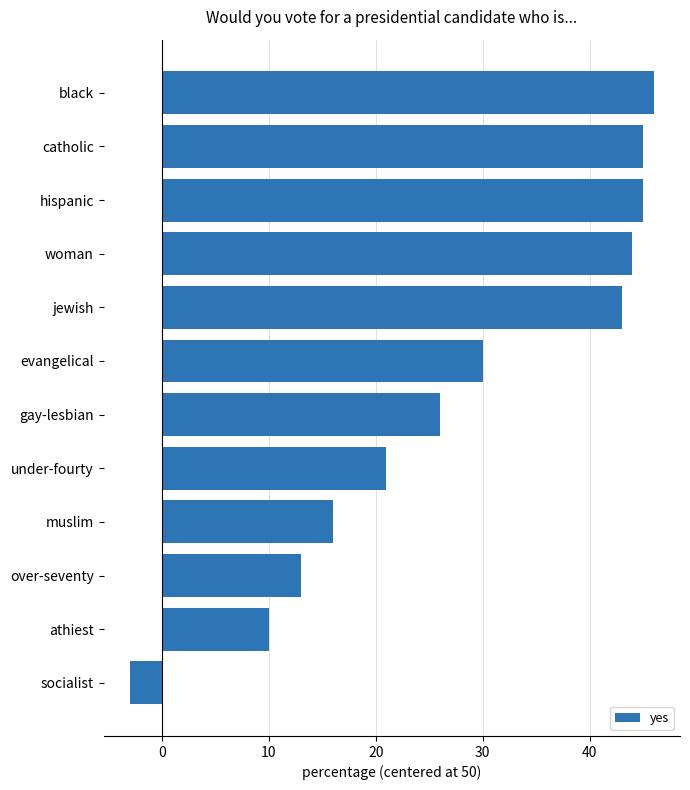

How many values are below 30?

6